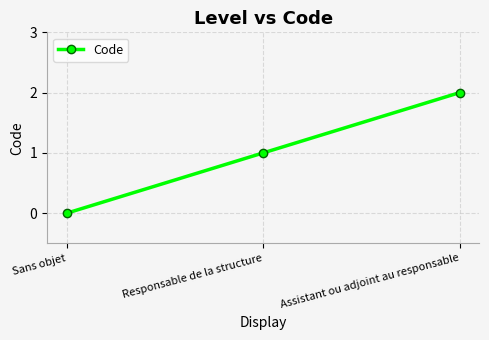

What is the label of the 2nd point from the right?

Responsable de la structure